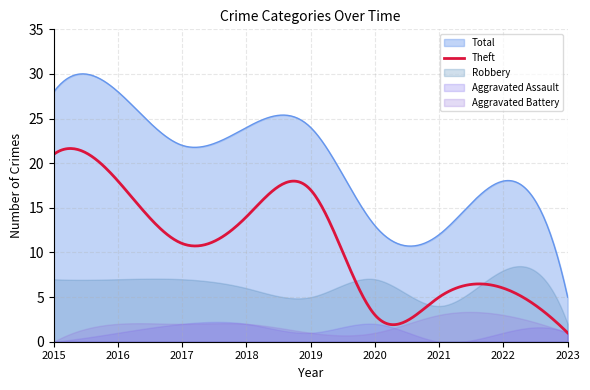

Is the value of Robbery at 2018 greater than the value of Total at 2020?

No